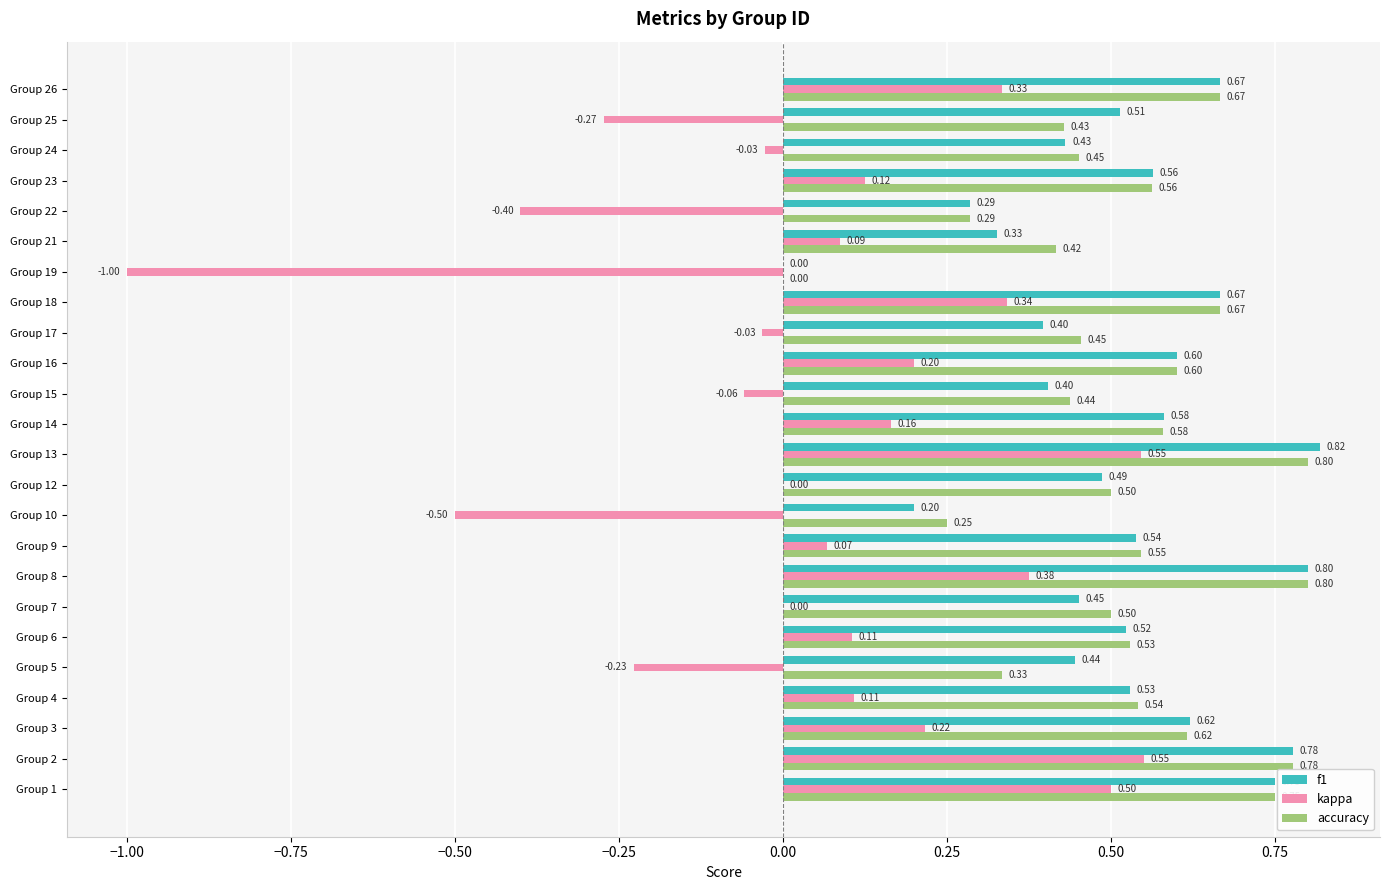

Which series changed the most between Group 8 and Group 10?

kappa